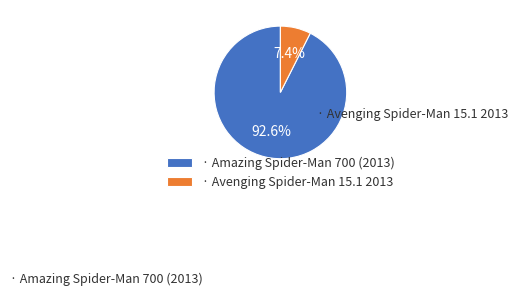

What is the largest slice in the pie chart?

· Amazing Spider-Man 700 (2013)